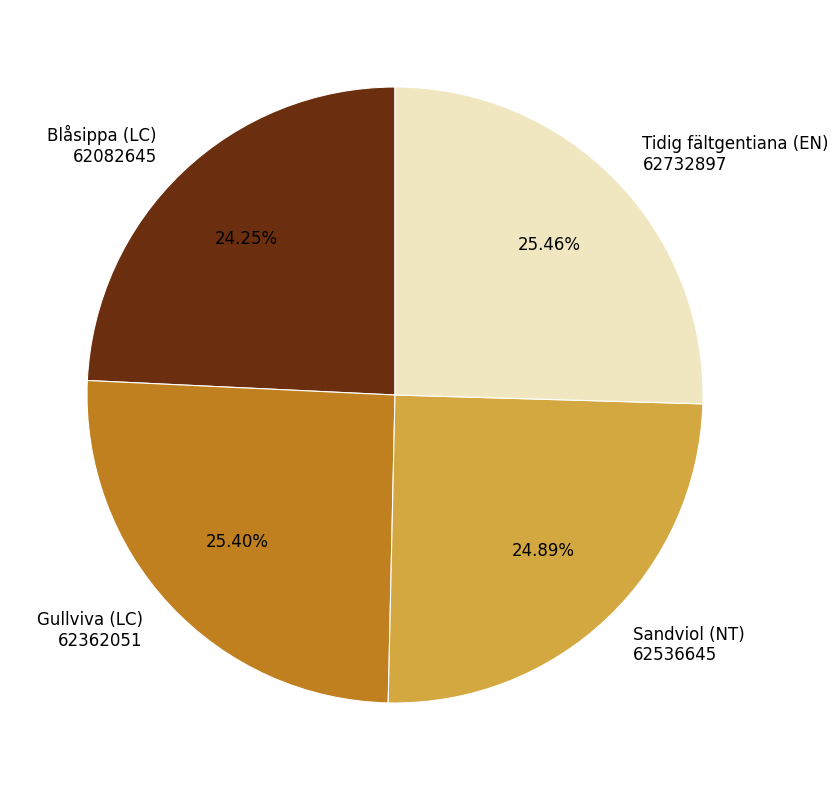

Is the sum of Blåsippa (LC) 62082645 and Sandviol (NT) 62536645 greater than half?

No